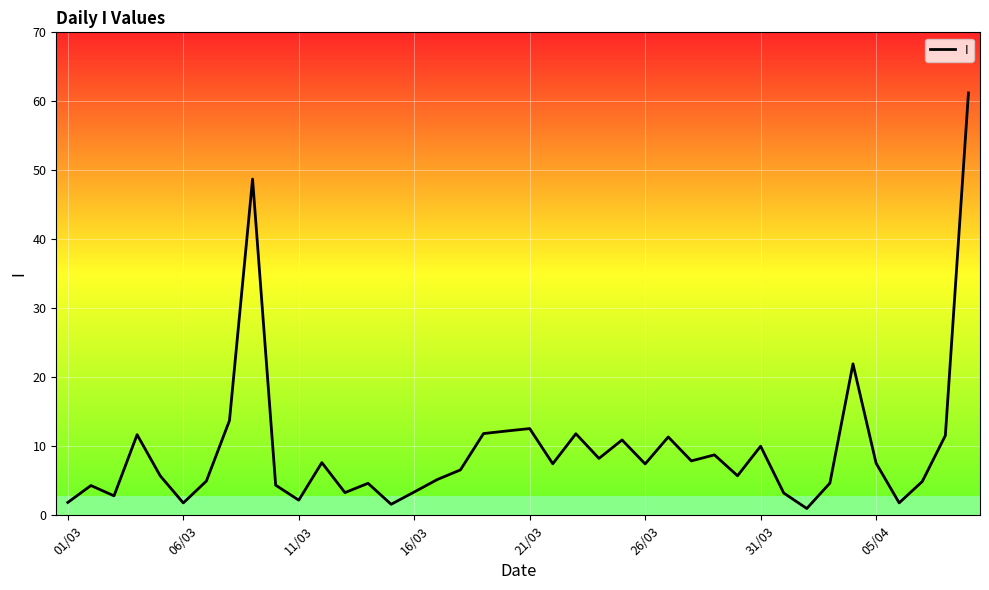

How many lines are shown in the chart?

1